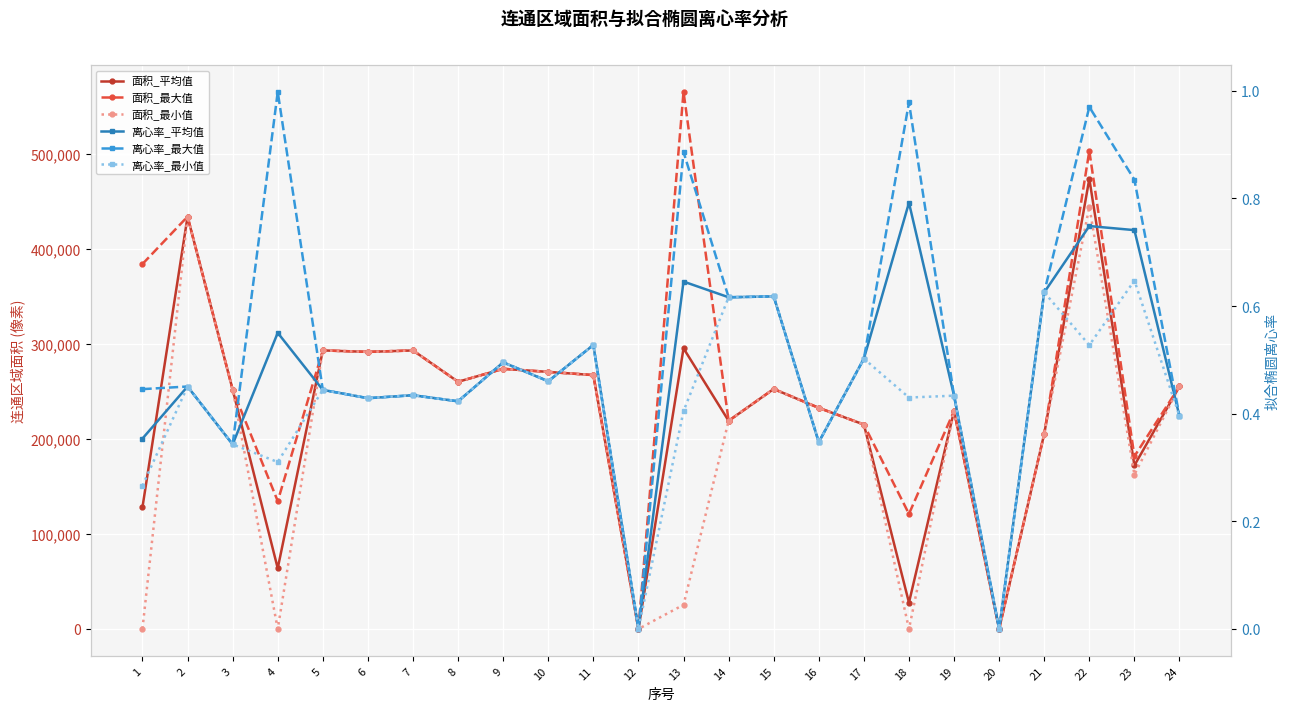

What is the value of the 面积_最小值 point at the 4th from the left?

2.0